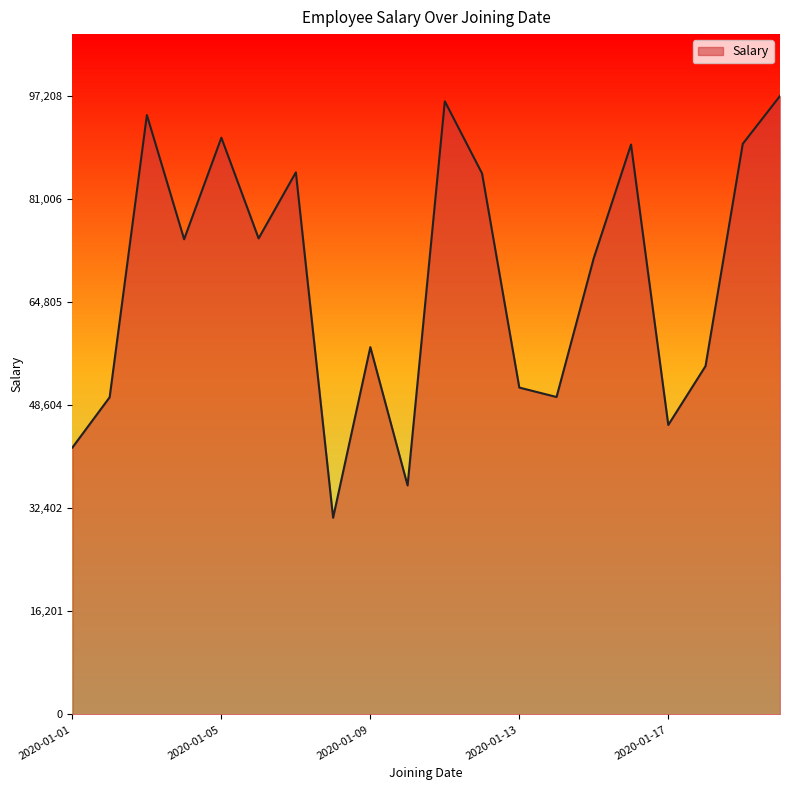

How many interior local valleys (lower than both neighbors) does the data have?

6